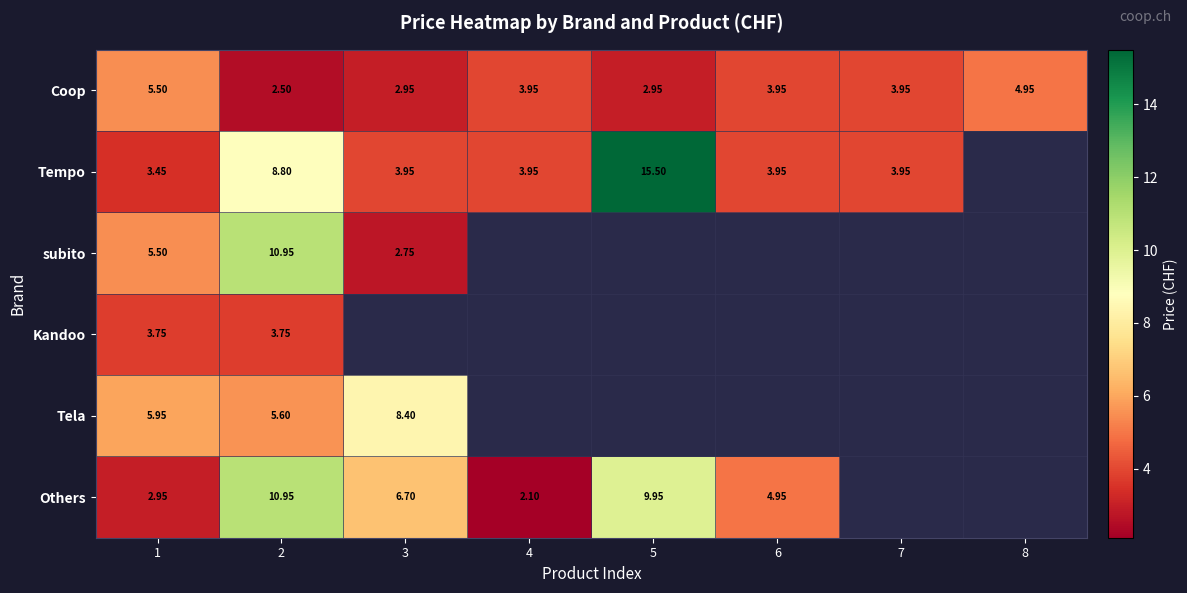

What is the greatest value displayed?

15.5